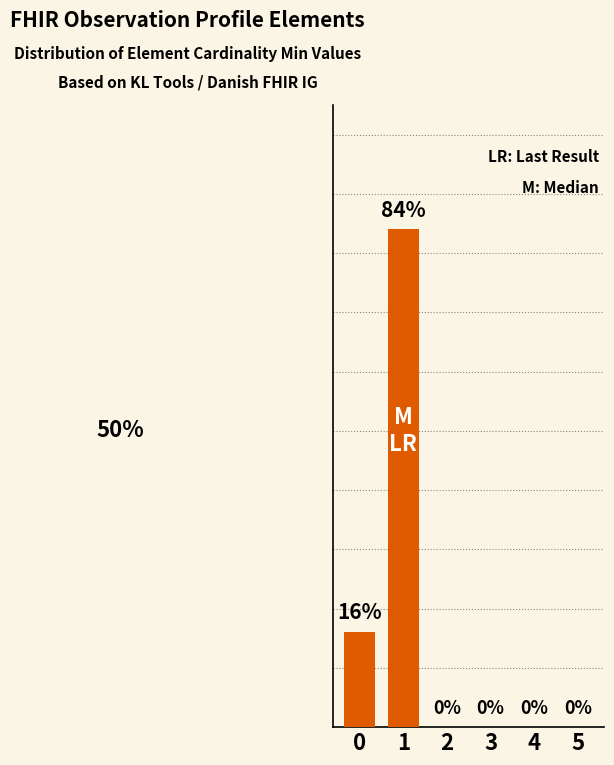

Rank the categories by value from highest to lowest.

1, 0, 2, 3, 4, 5